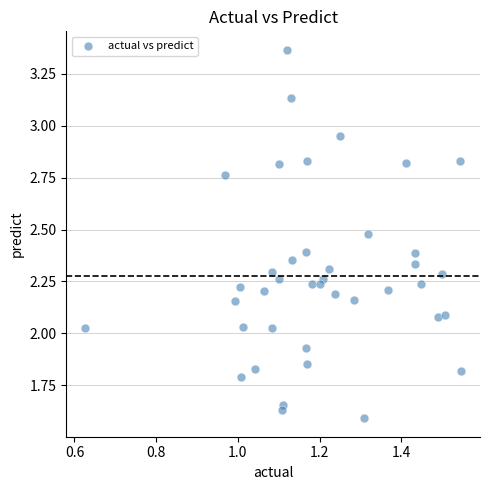

What is the range of X values (max minus min)?

0.9